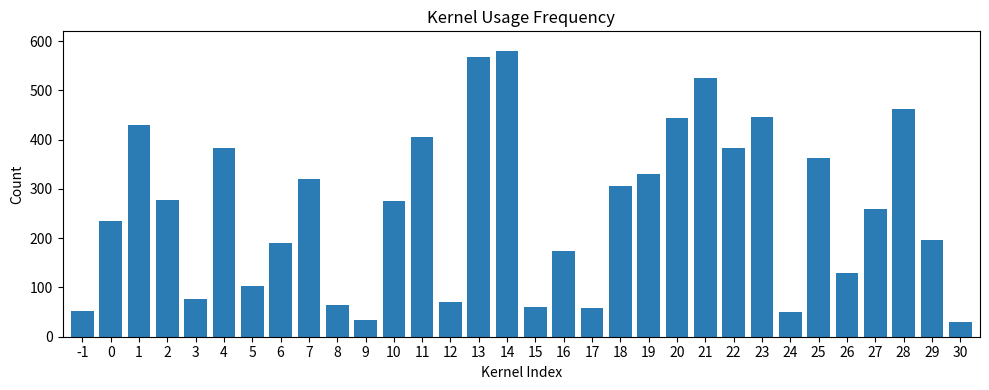

The value at 11 is 406. True or false?

True